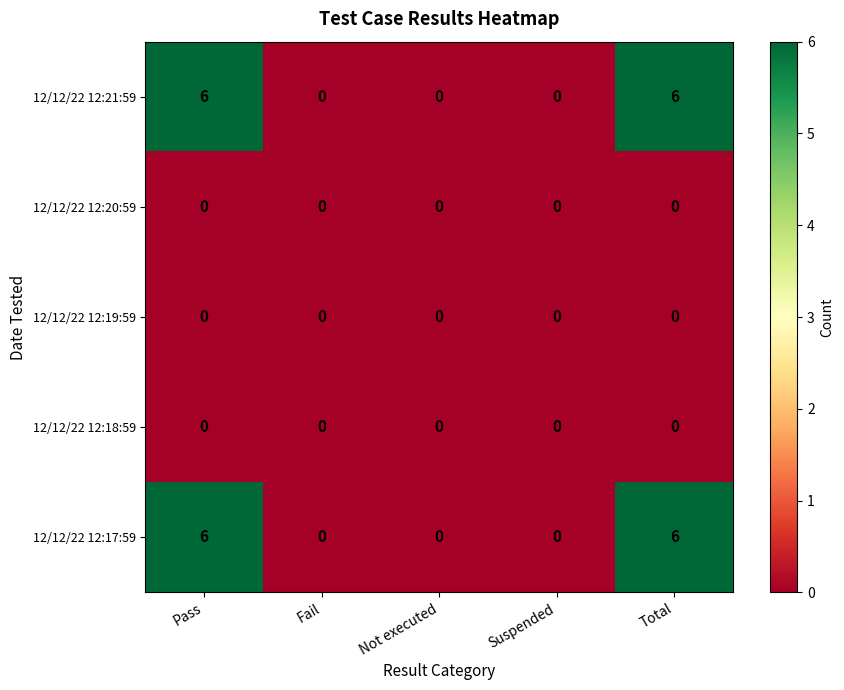

What is the sum of the 12/12/22 12:21:59 values at Total and Fail?

6